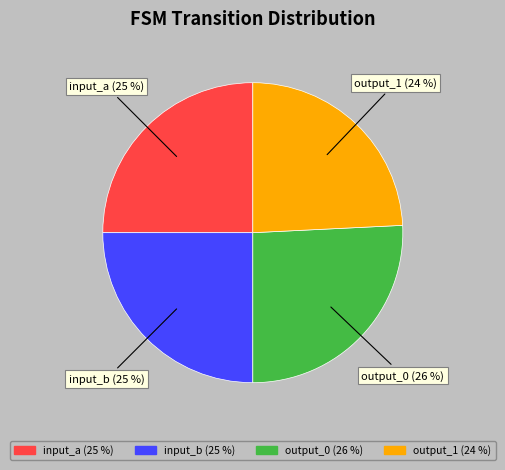

What is the smallest slice in the pie chart?

output_1